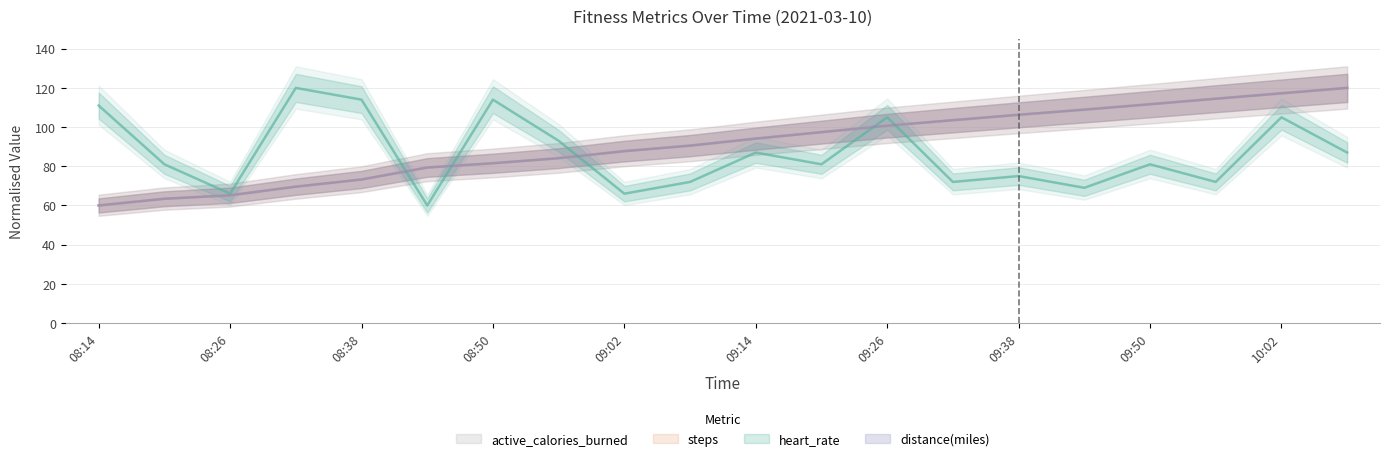

Reading left to right, extract all data points from this chart.

heart_rate: 08:14=111.0	08:20=81.0	08:26=66.0	08:32=120.0	08:38=114.0	08:44=60.0	08:50=114.0	08:56=93.0	09:02=66.0	09:08=72.0	09:14=87.0	09:20=81.0	09:26=105.0	09:32=72.0	09:38=75.0	09:44=69.0	09:50=81.0	09:56=72.0	10:02=105.0	10:08=87.0
steps: 08:14=60.0	08:20=63.4	08:26=65.2	08:32=69.6	08:38=73.3	08:44=79.4	08:50=81.5	08:56=84.1	09:02=87.8	09:08=90.5	09:14=94.1	09:20=97.4	09:26=100.7	09:32=103.5	09:38=106.2	09:44=109.0	09:50=111.7	09:56=114.5	10:02=117.2	10:08=120.0
distance(miles): 08:14=60.0	08:20=63.4	08:26=65.2	08:32=69.6	08:38=73.2	08:44=79.4	08:50=81.5	08:56=84.1	09:02=87.7	09:08=90.5	09:14=94.1	09:20=97.4	09:26=100.7	09:32=103.5	09:38=106.3	09:44=108.9	09:50=111.6	09:56=114.5	10:02=117.2	10:08=120.0
active_calories_burned: 08:14=60.0	08:20=63.4	08:26=65.2	08:32=69.6	08:38=73.3	08:44=79.4	08:50=81.5	08:56=84.1	09:02=87.8	09:08=90.5	09:14=94.1	09:20=97.4	09:26=100.7	09:32=103.5	09:38=106.2	09:44=109.0	09:50=111.7	09:56=114.5	10:02=117.2	10:08=120.0